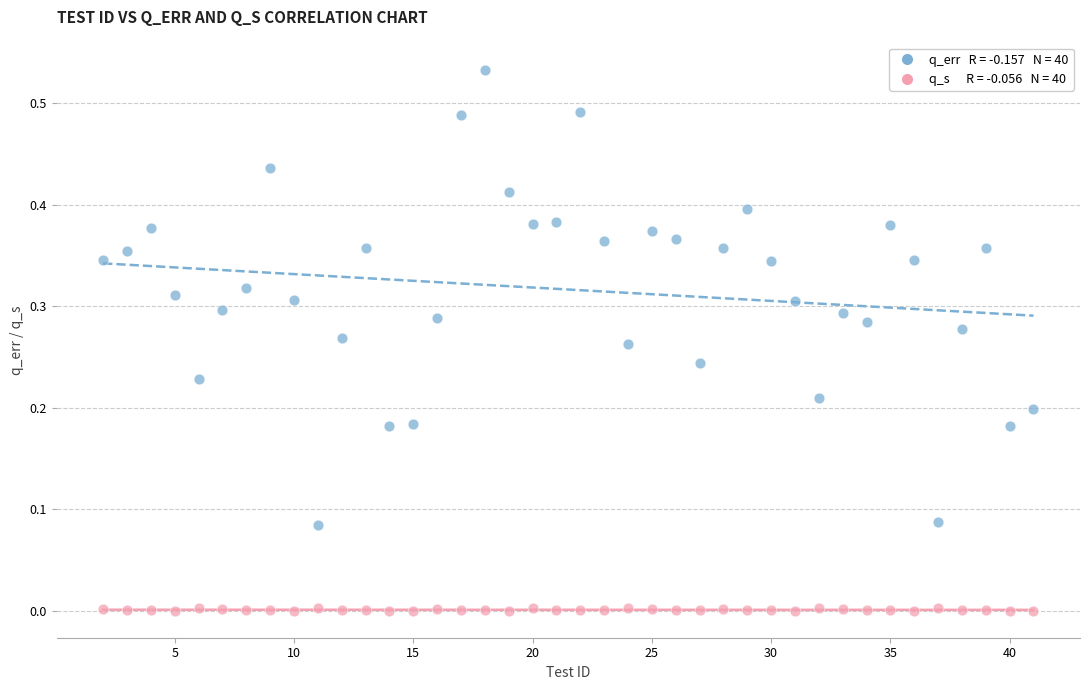

Across all data points, what is the range of X values (max minus min)?

39.0